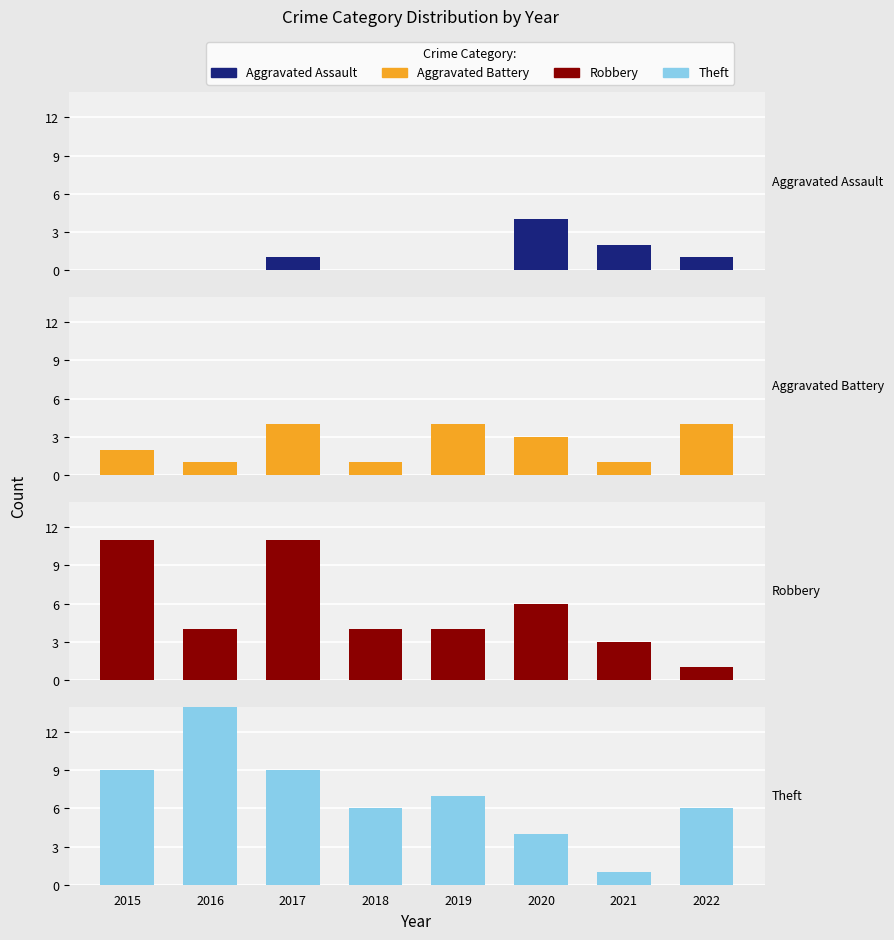

Rank the series by their maximum value, from lowest to highest.

Aggravated Assault, Aggravated Battery, Robbery, Theft